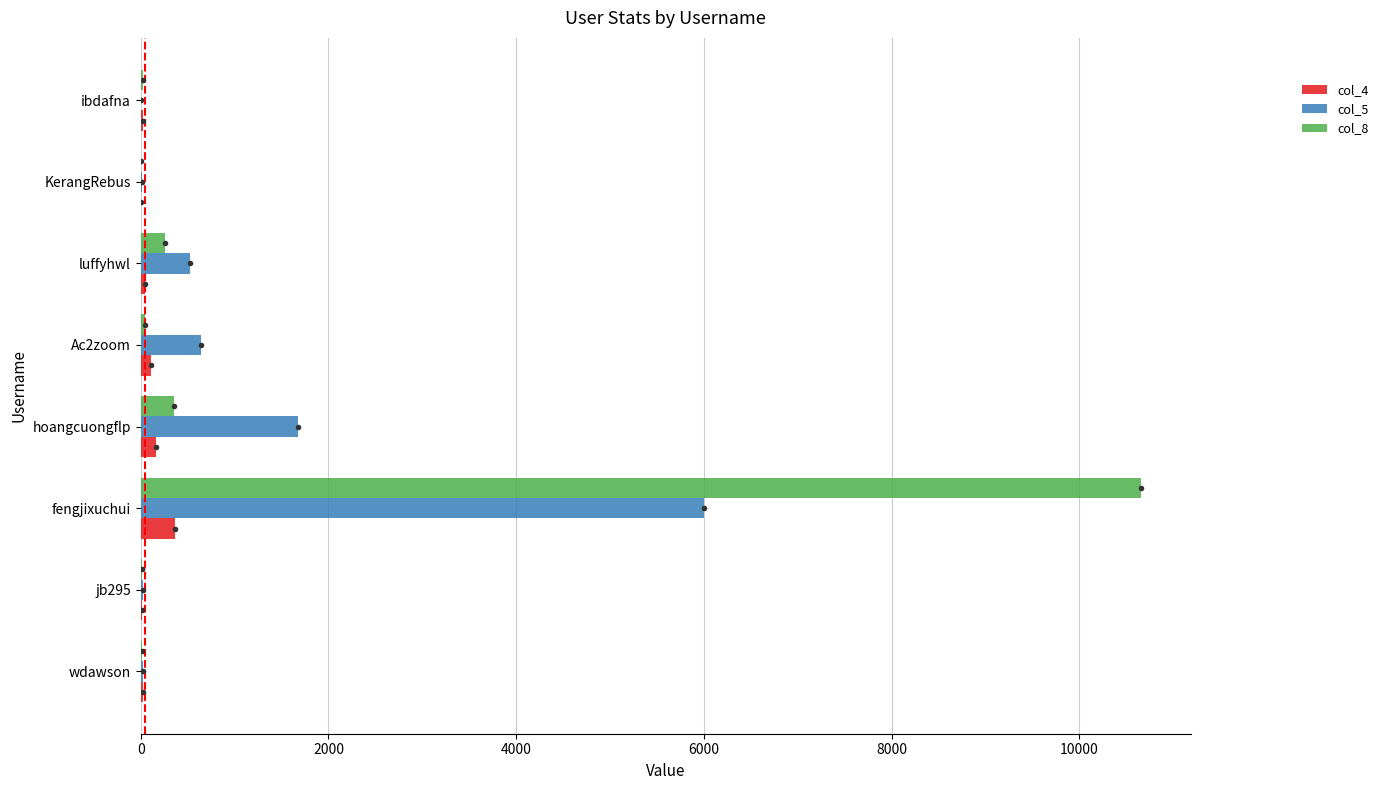

Count the number of data series in this chart.

3